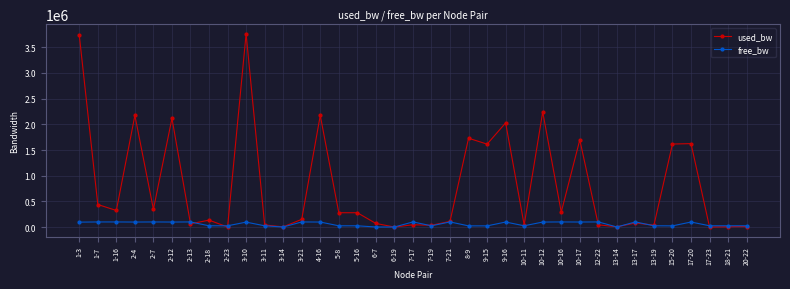

How many interior local valleys does the used_bw series have?

13